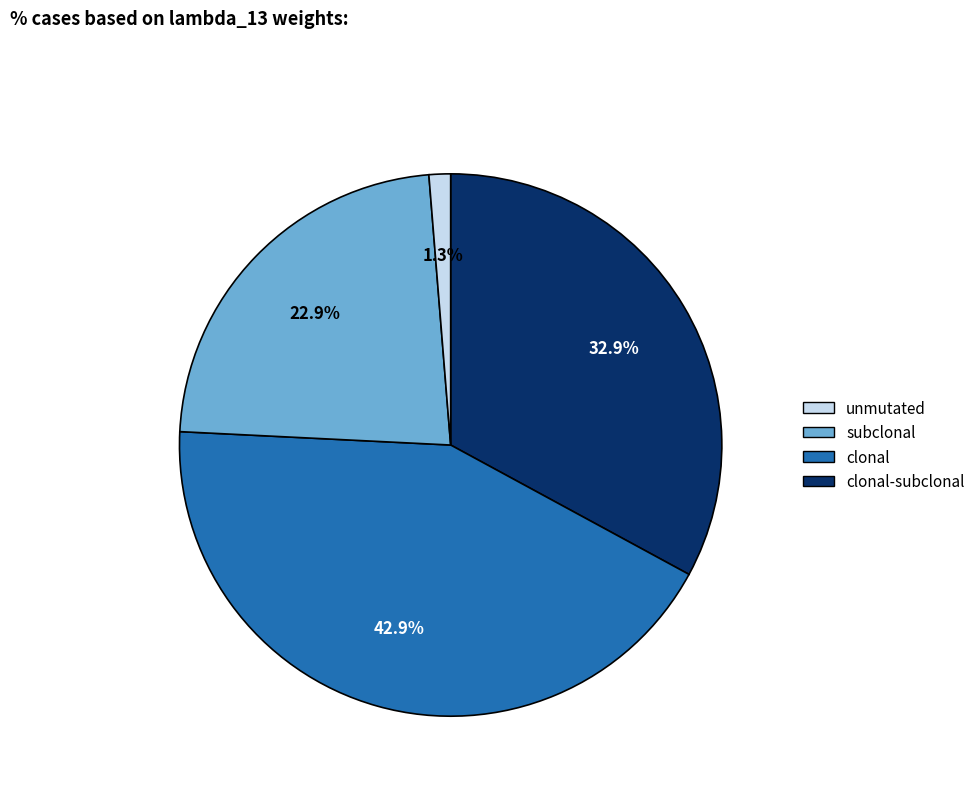

How many slices are in this pie chart?

4